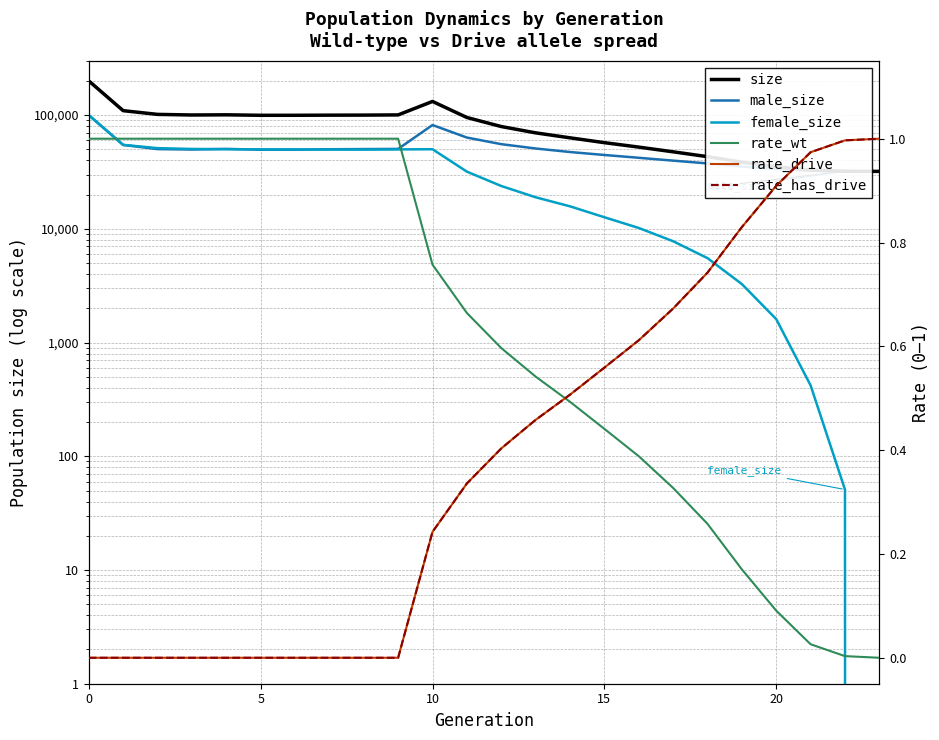

Reading left to right, what are all the values shown in this chart?

size: 199930.0	109422.0	101492.0	100241.0	100600.0	99607.0	99660.0	99895.0	100016.0	100400.0	131910.0	95309.0	79345.0	69826.0	63137.0	57246.0	52319.0	47564.0	43129.0	38567.0	35194.0	32856.0	32102.0	32000.0
male_size: 99926.0	54649.0	50251.0	49838.0	50451.0	49662.0	49684.0	50107.0	50281.0	50448.0	81804.0	63473.0	55535.0	50879.0	47363.0	44603.0	42145.0	39781.0	37603.0	35299.0	33587.0	32436.0	32051.0	32000.0
female_size: 100004.0	54773.0	51241.0	50403.0	50149.0	49945.0	49976.0	49788.0	49735.0	49952.0	50106.0	31836.0	23810.0	18947.0	15774.0	12643.0	10174.0	7783.0	5526.0	3268.0	1607.0	420.0	51.0	0.0
rate_wt: 1.0	1.0	1.0	1.0	1.0	1.0	1.0	1.0	1.0	1.0	0.8	0.7	0.6	0.5	0.5	0.4	0.4	0.3	0.3	0.2	0.1	0.0	0.0	0.0
rate_drive: 0.0	0.0	0.0	0.0	0.0	0.0	0.0	0.0	0.0	0.0	0.2	0.3	0.4	0.5	0.5	0.6	0.6	0.7	0.7	0.8	0.9	1.0	1.0	1.0
rate_has_drive: 0.0	0.0	0.0	0.0	0.0	0.0	0.0	0.0	0.0	0.0	0.2	0.3	0.4	0.5	0.5	0.6	0.6	0.7	0.7	0.8	0.9	1.0	1.0	1.0